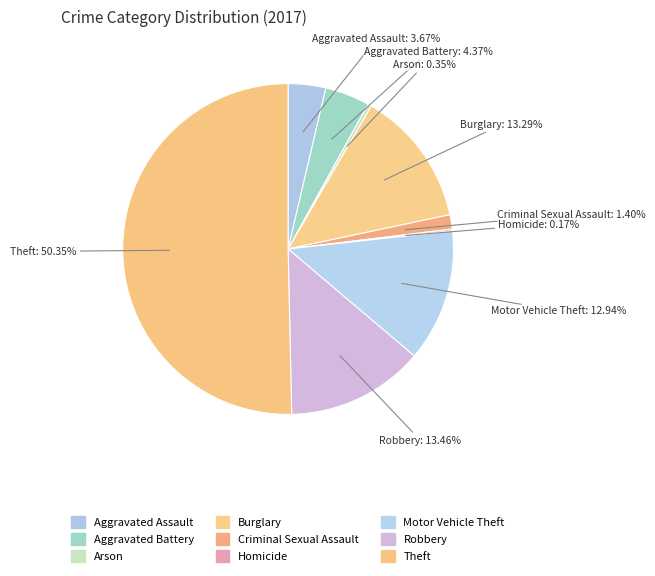

The Arson slice represents 8% of the pie. True or false?

False